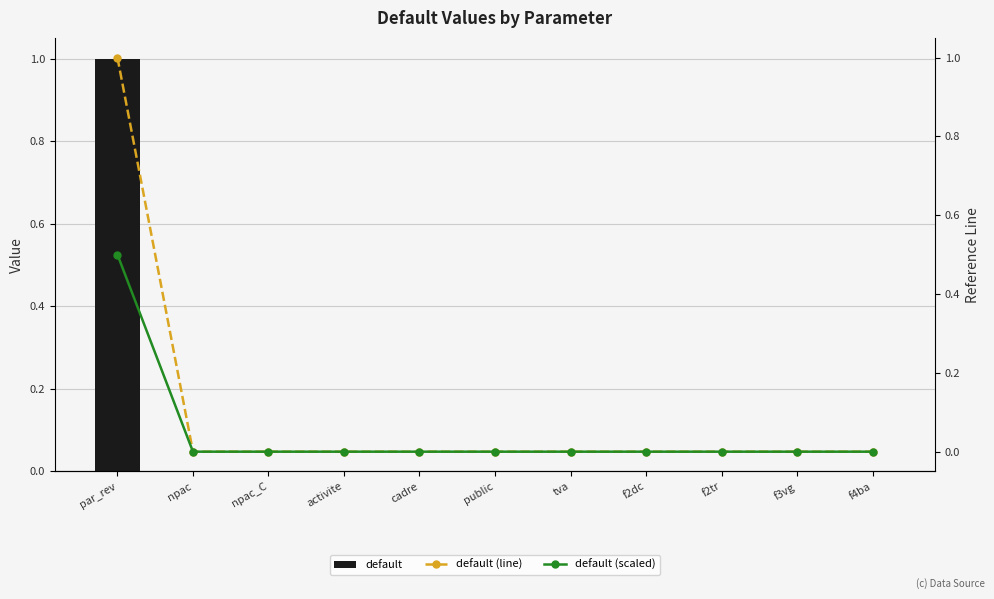

What is the sum of all default (scaled) values?

0.5